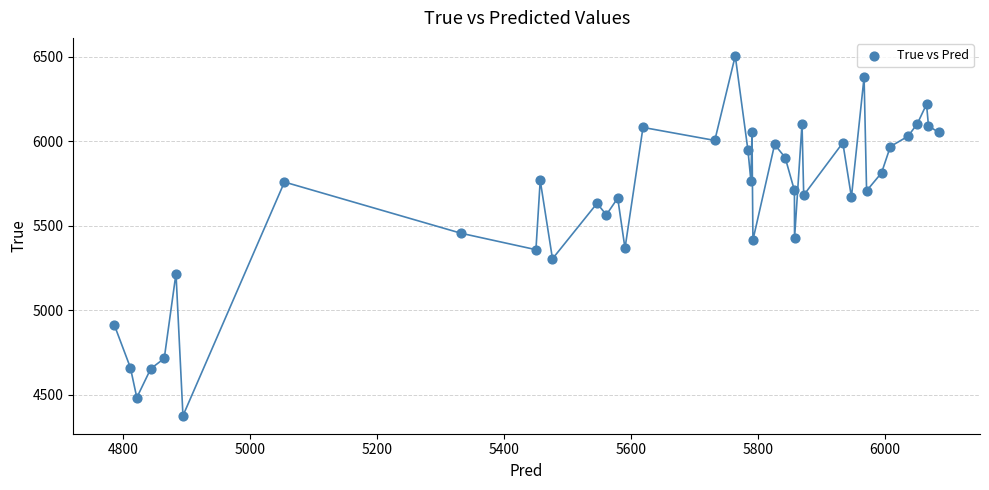

What is the range of Y values (max minus min)?

2128